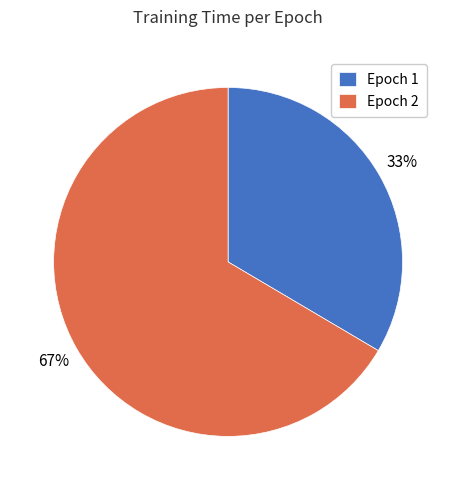

Which has a higher value, Epoch 2 or Epoch 1?

Epoch 2